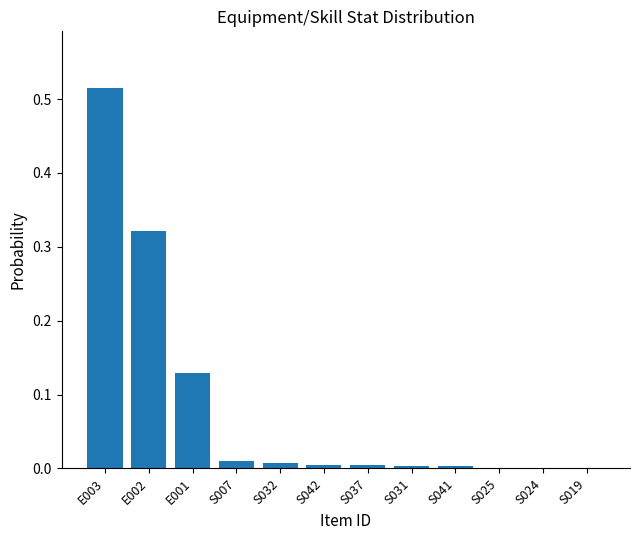

True or false: the data shows 0.0 at S025.

True